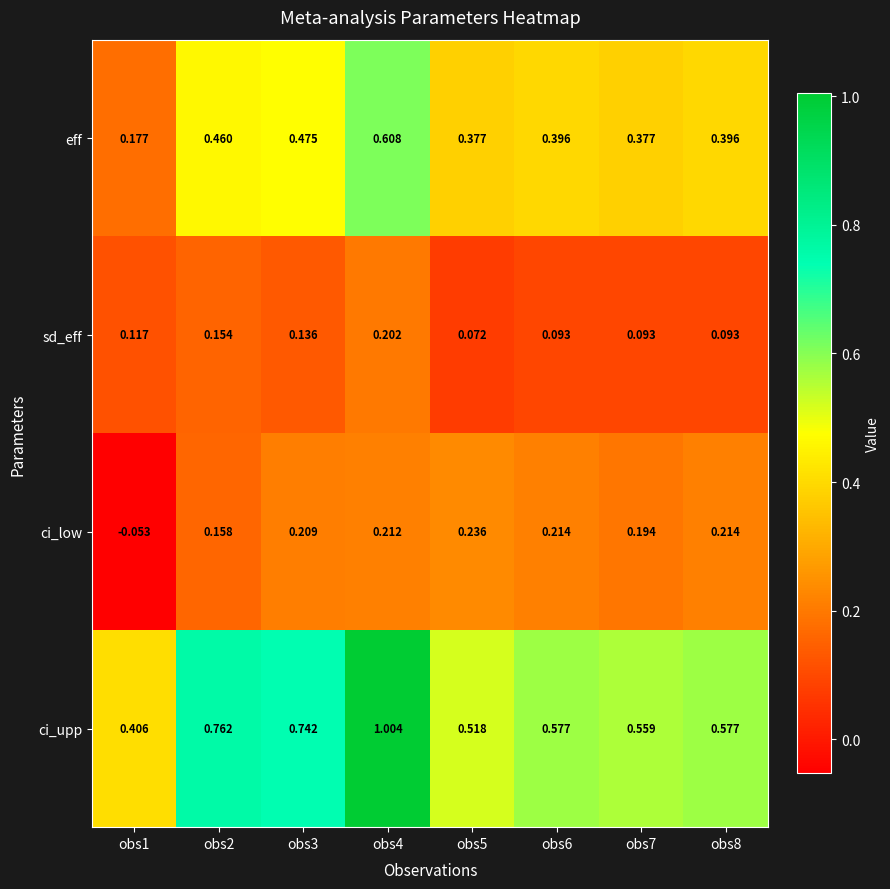

Which series changed the most between obs1 and obs8?

ci_low